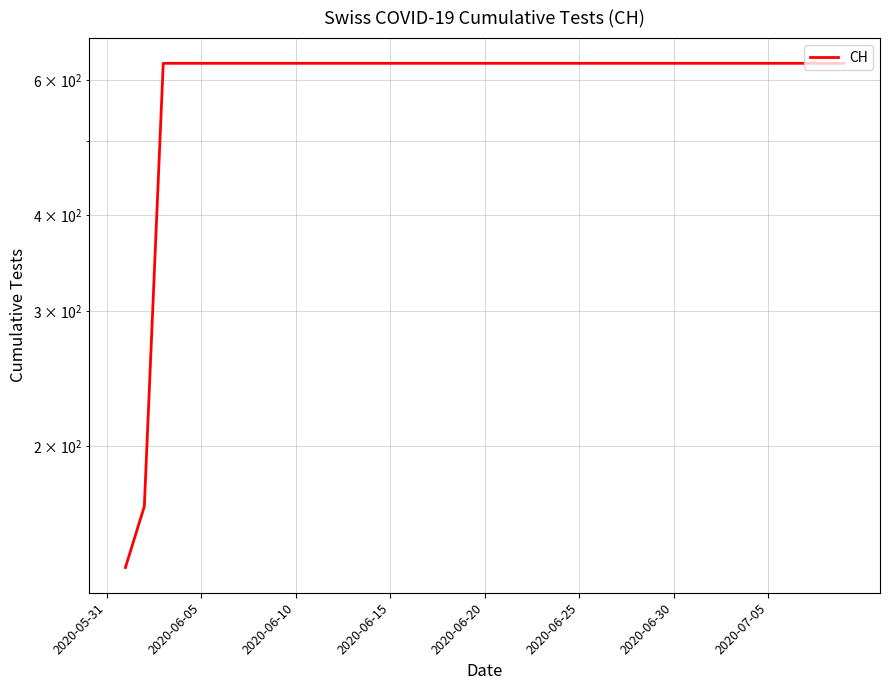

Between 21 and 26, which is larger?

21